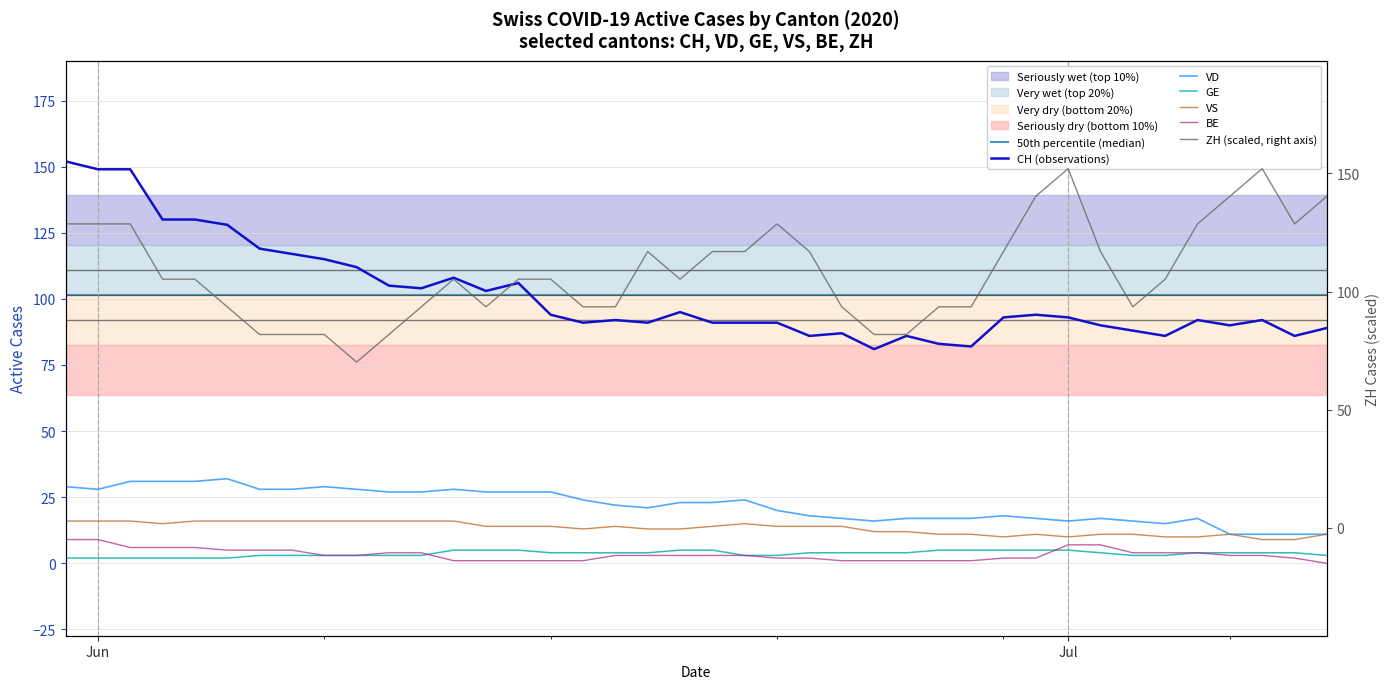

Rank the series at 2020-06-16 from lowest to highest value.

BE, GE, VS, VD, CH, ZH